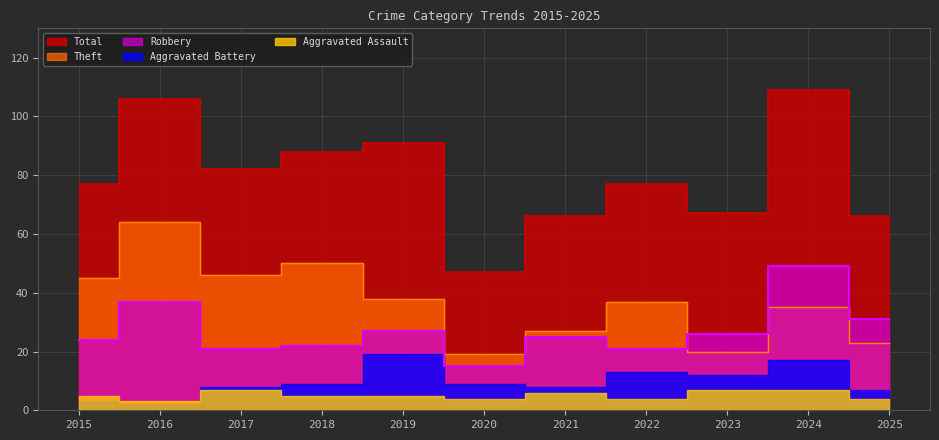

Does the chart have visible grid lines?

Yes